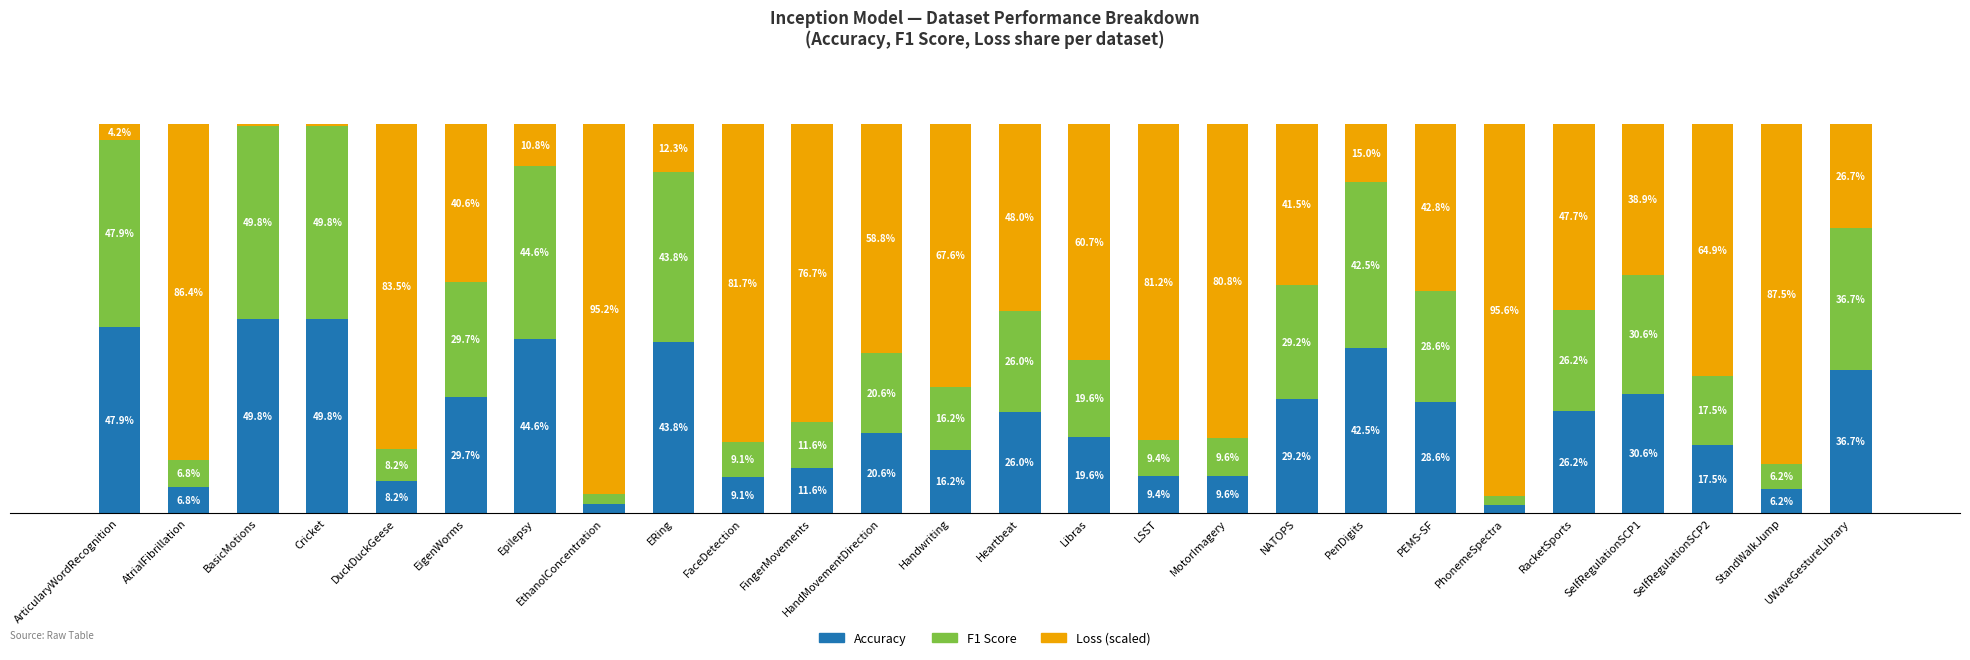

What are all the series names shown in the legend?

Accuracy, F1 Score, Loss (scaled)